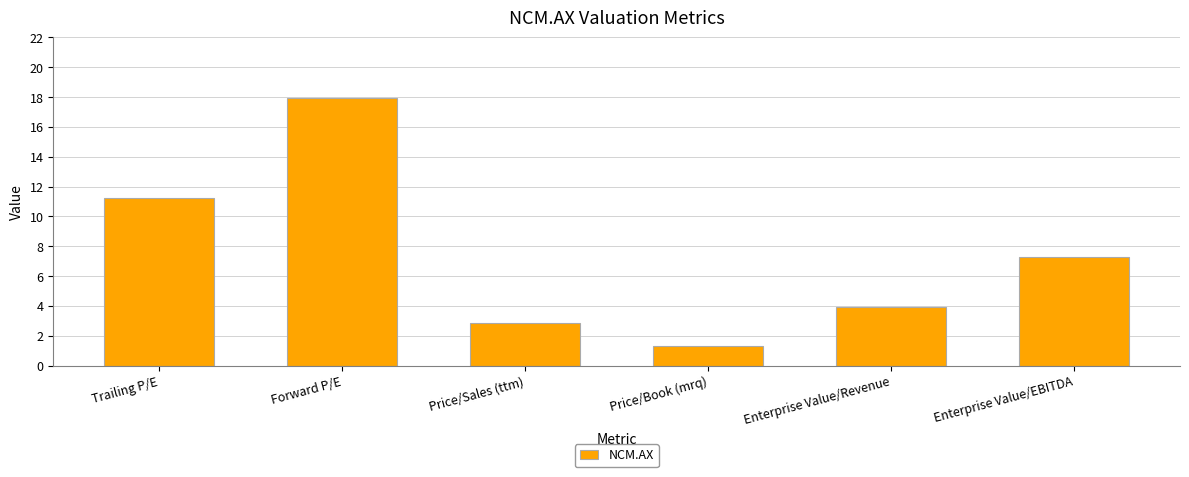

How many bars are there in total?

6